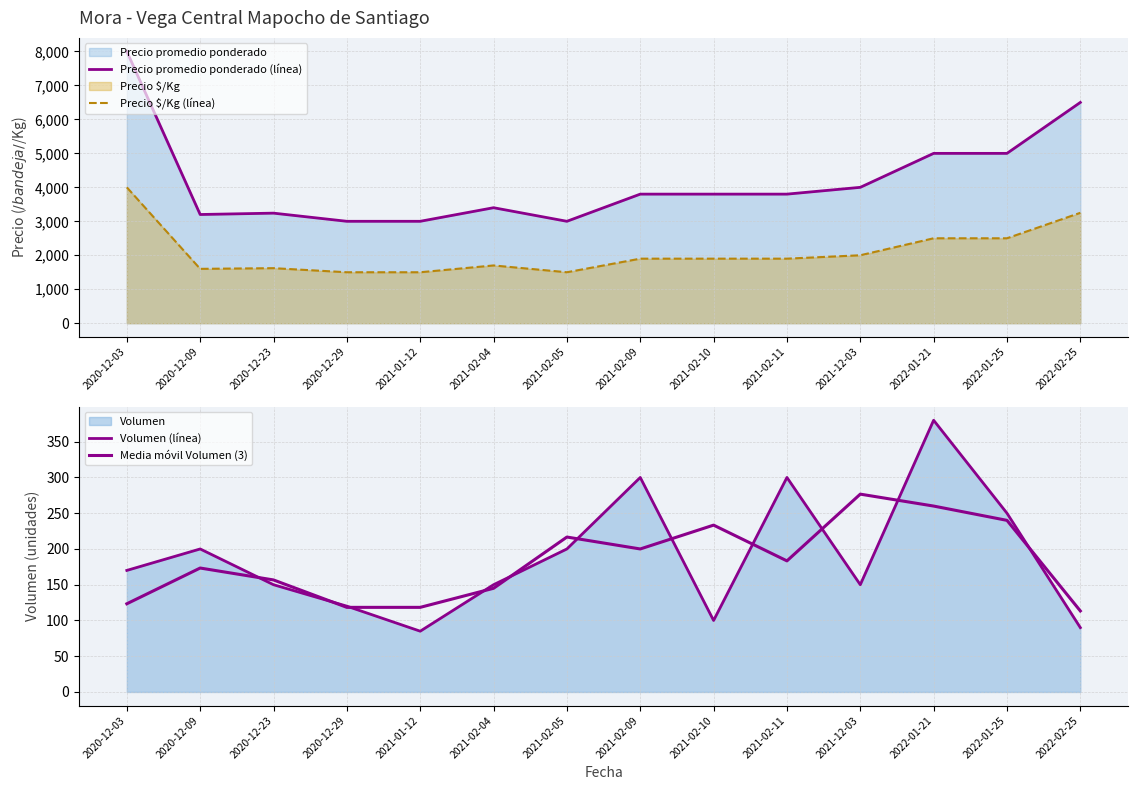

What is the smallest value displayed?

85.0